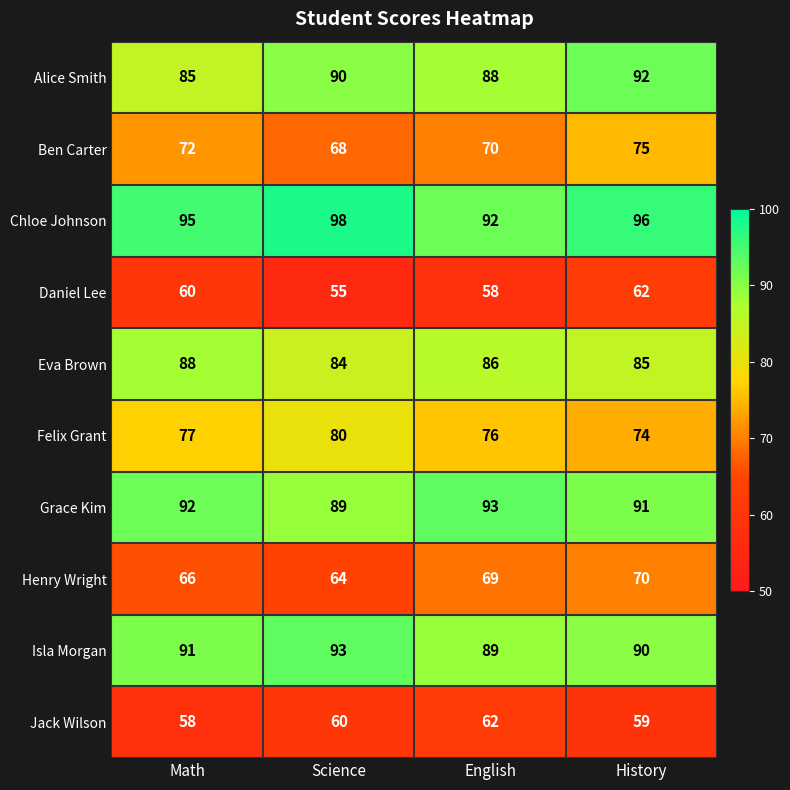

Rank the series at English from highest to lowest value.

Grace Kim, Chloe Johnson, Isla Morgan, Alice Smith, Eva Brown, Felix Grant, Ben Carter, Henry Wright, Jack Wilson, Daniel Lee